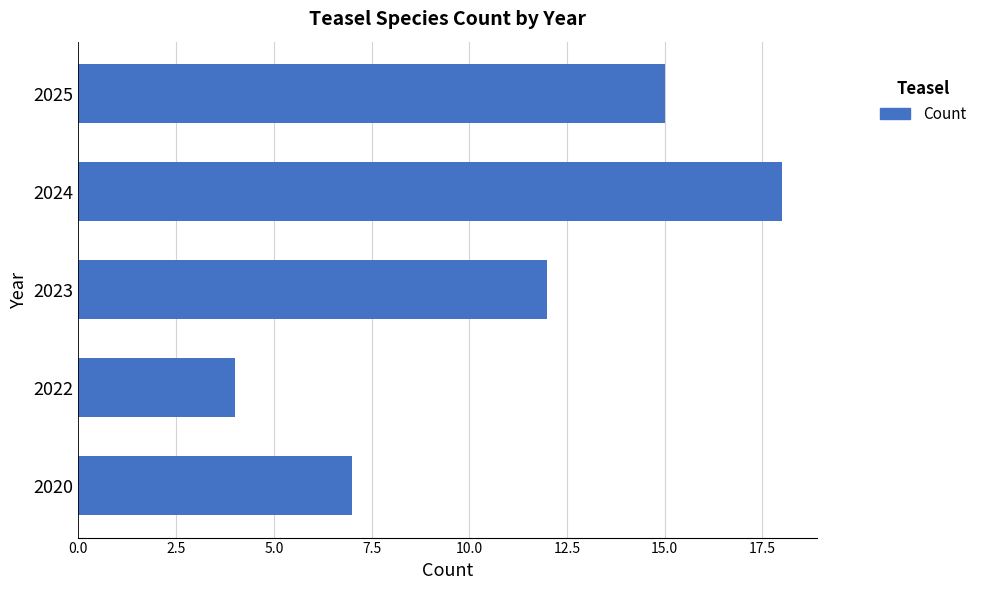

Between 2022 and 2020, which is larger?

2020